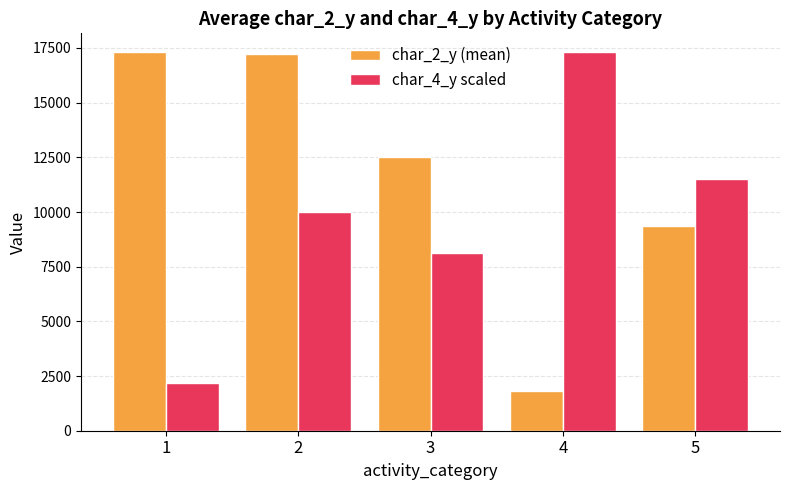

Which series has the largest range (max minus min)?

char_2_y (mean)